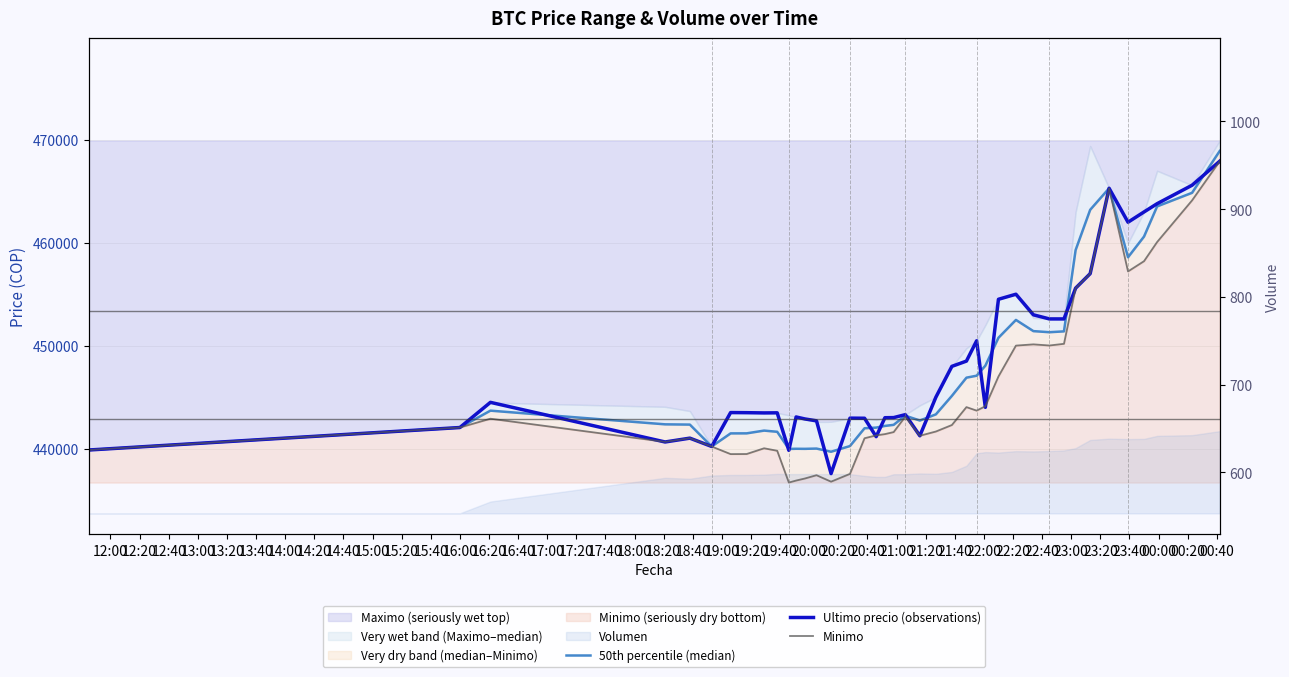

What is the total value across all series at 16:40?

1314030.5